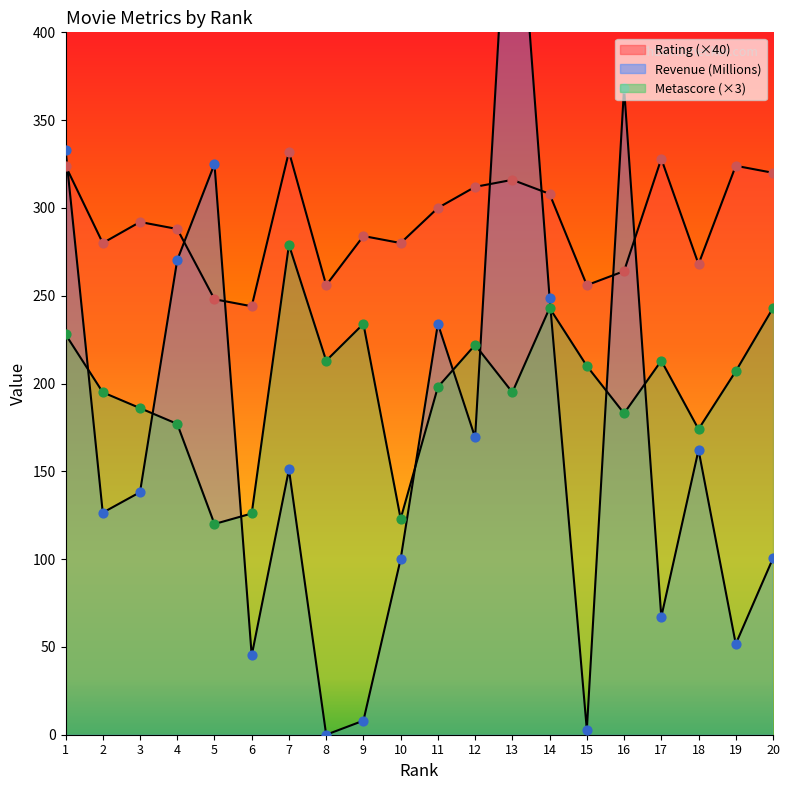

What are all the series names shown in the legend?

Rating, Revenue (Millions), Metascore